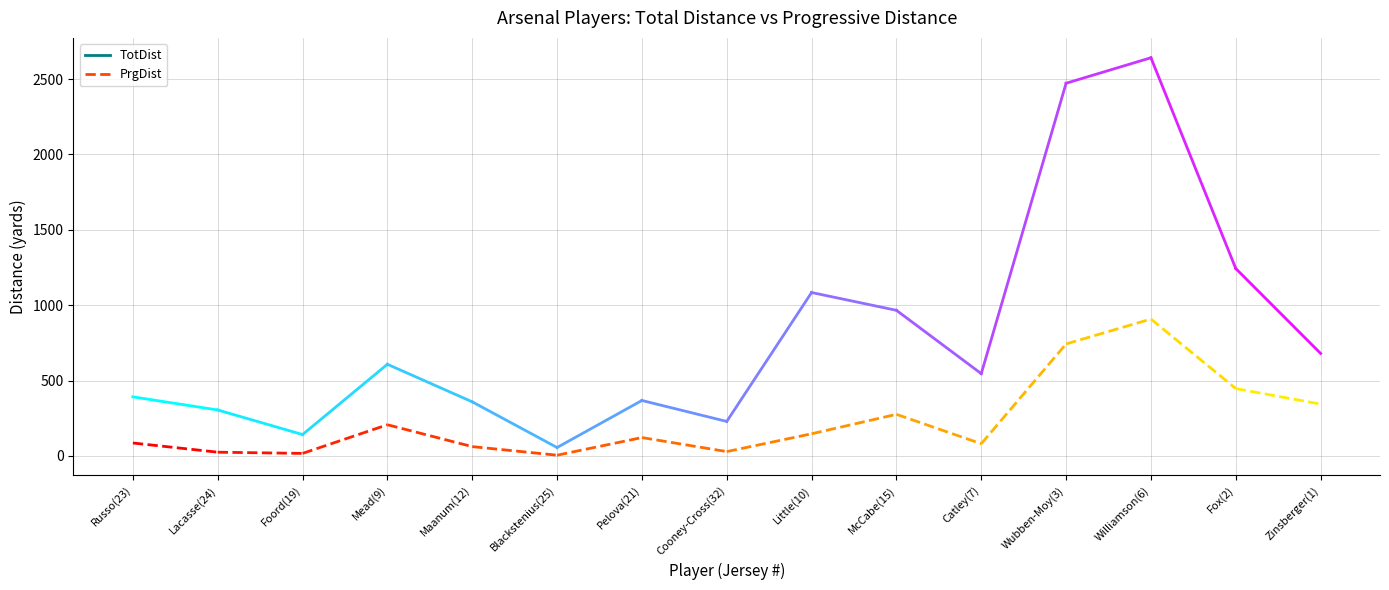

What is the difference between the highest and lowest values at Russo(23)?

306